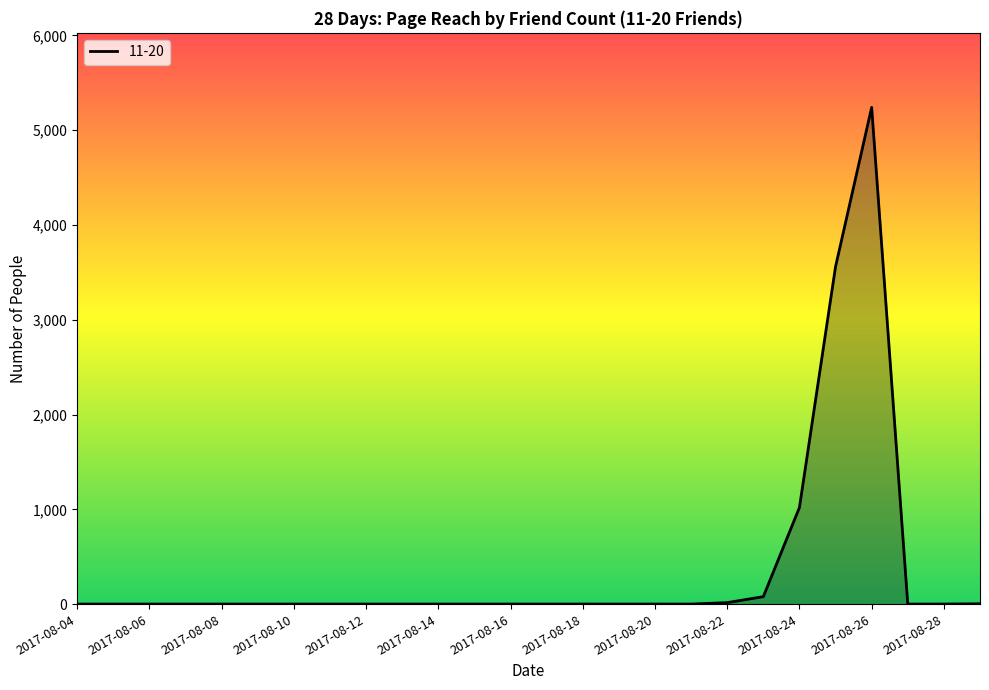

What is the difference between the maximum and minimum values?

5239